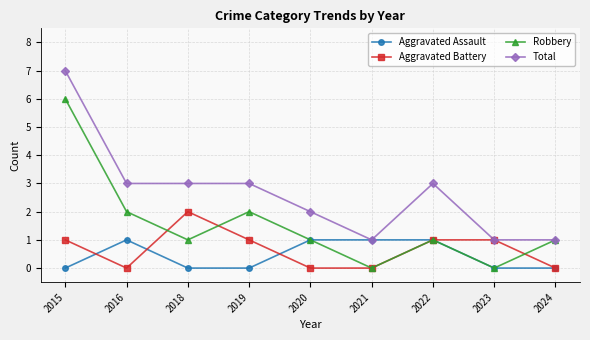

Count the number of data series in this chart.

4